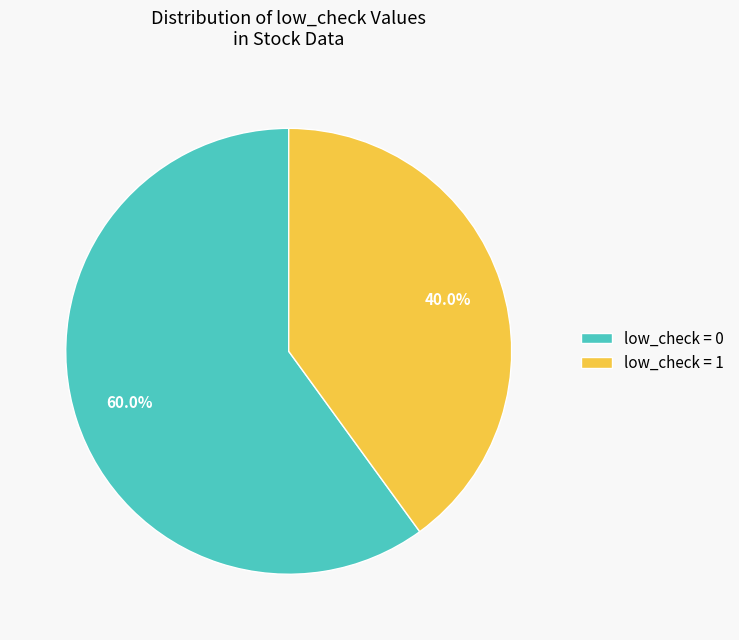

What portion of the pie excludes low_check = 1?

60.0%